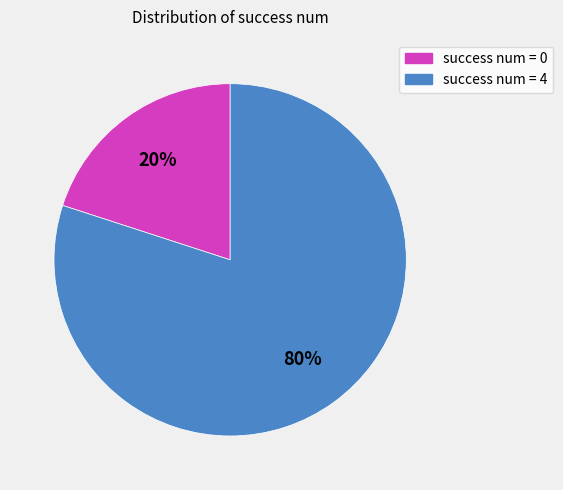

To the nearest percent, what is the difference between the largest and smallest slice percentages?

60%